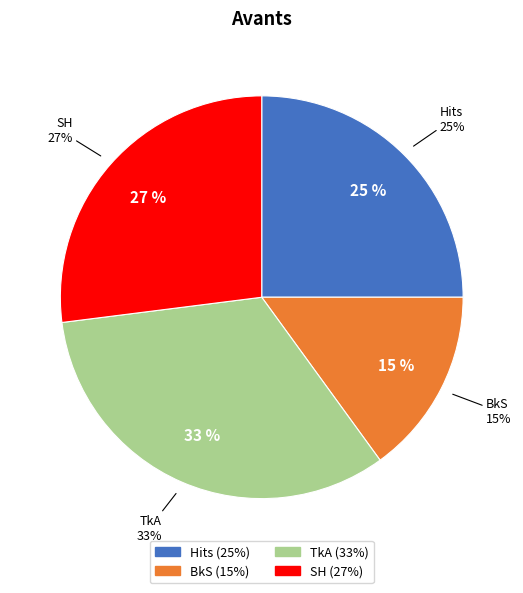

Does any single category account for the majority?

No